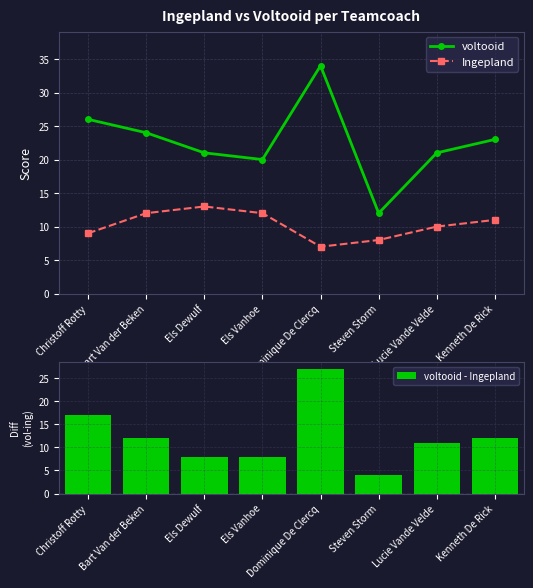

At how many categories does at least one series exceed 12?

7